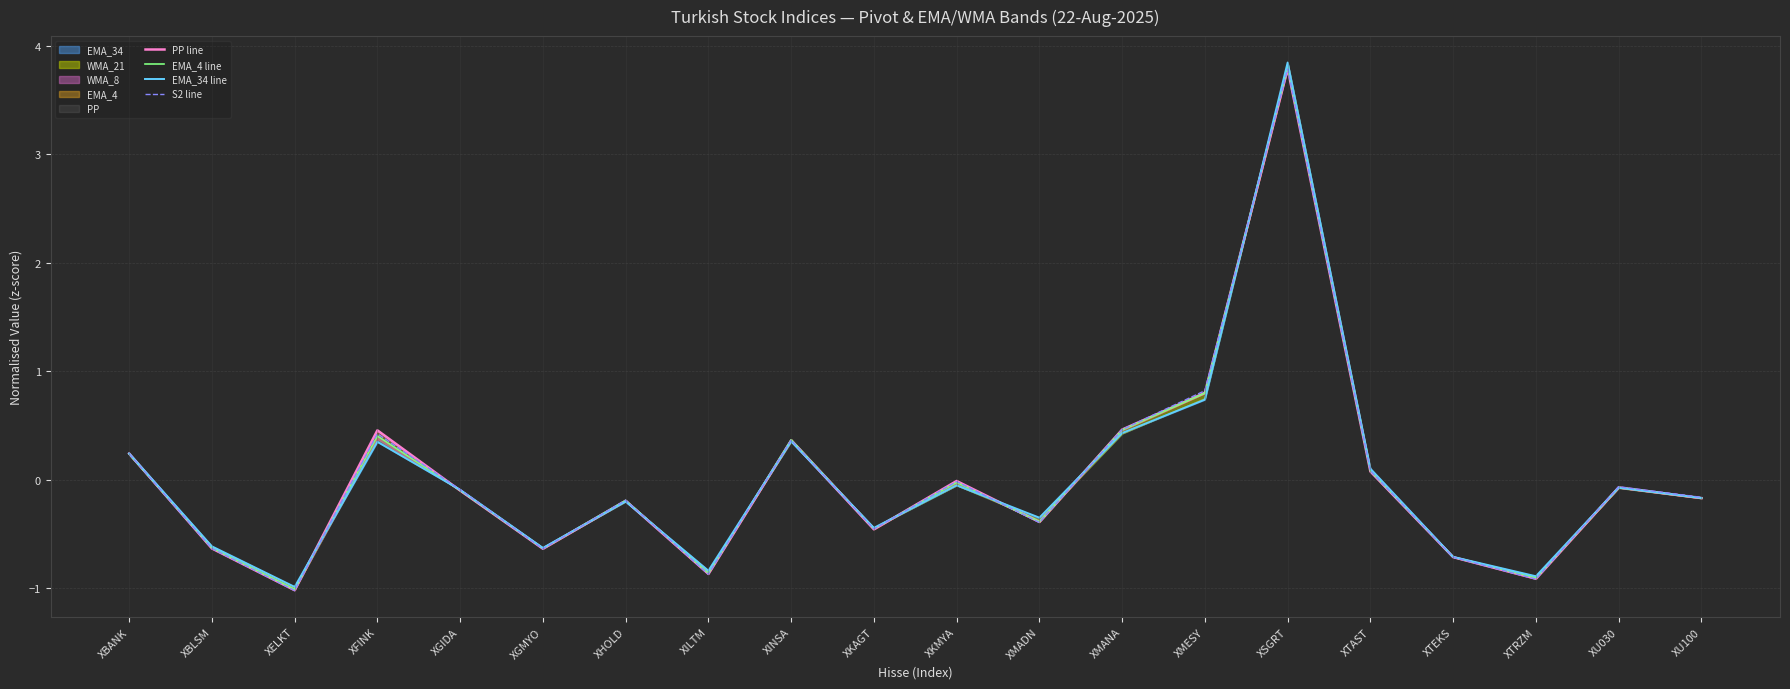

How many intersections are there between S2 line and PP line?

11